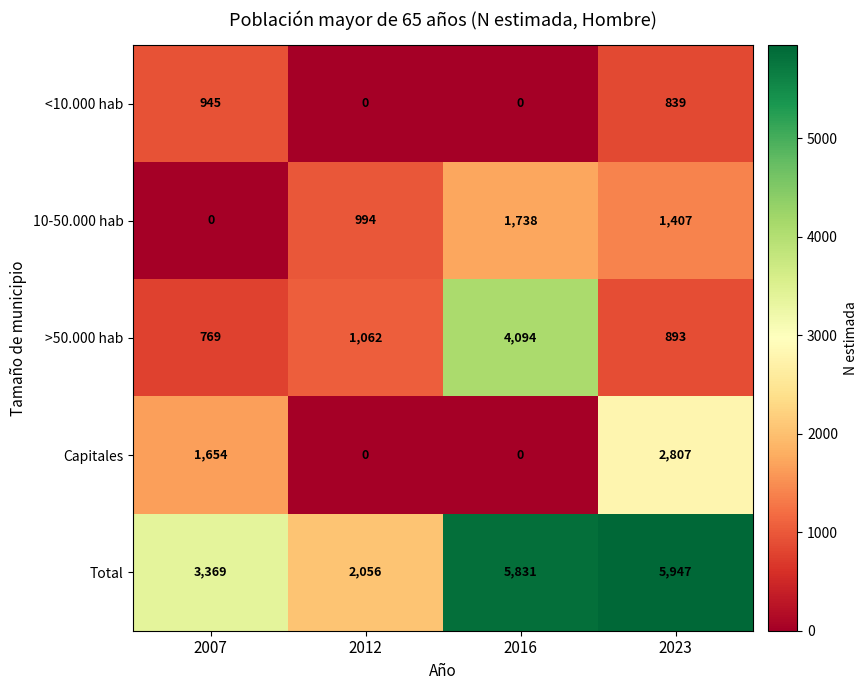

Is it true that Capitales equals 1073 at 2012?

False